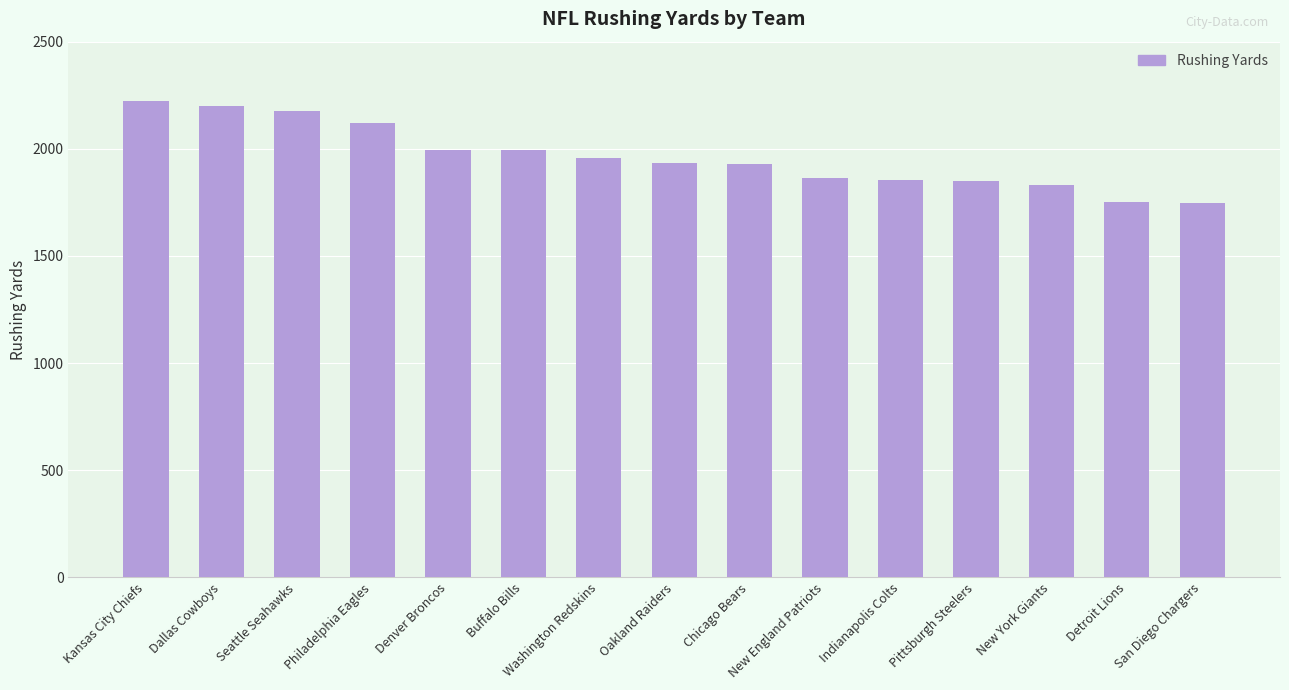

Are the bars horizontal?

No